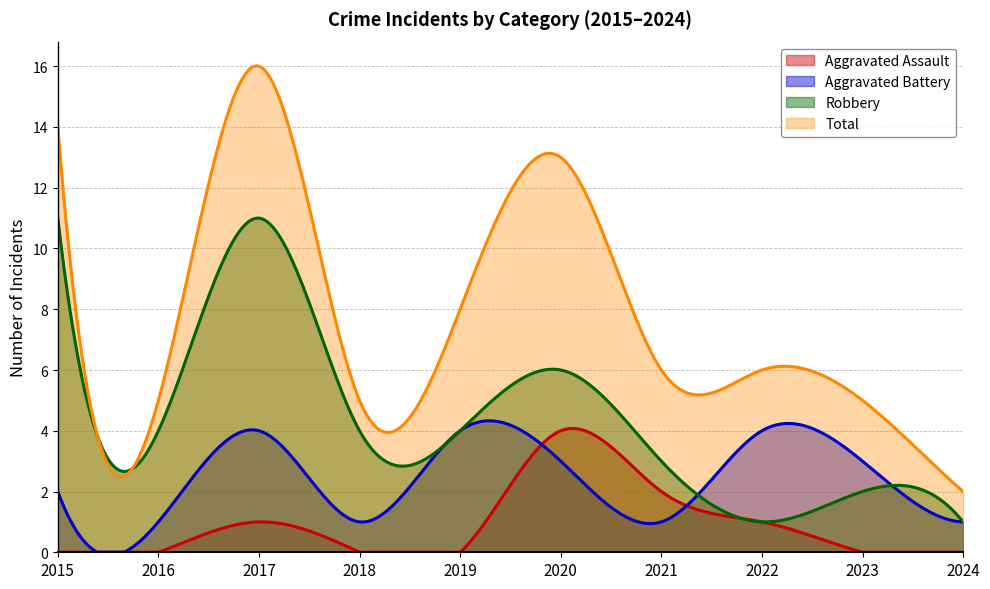

What is the maximum value shown in the chart?

16.0